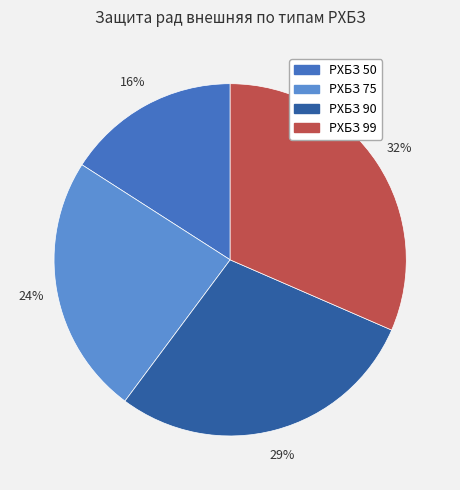

To the nearest percent, what percentage of the pie is РХБЗ 75?

24%